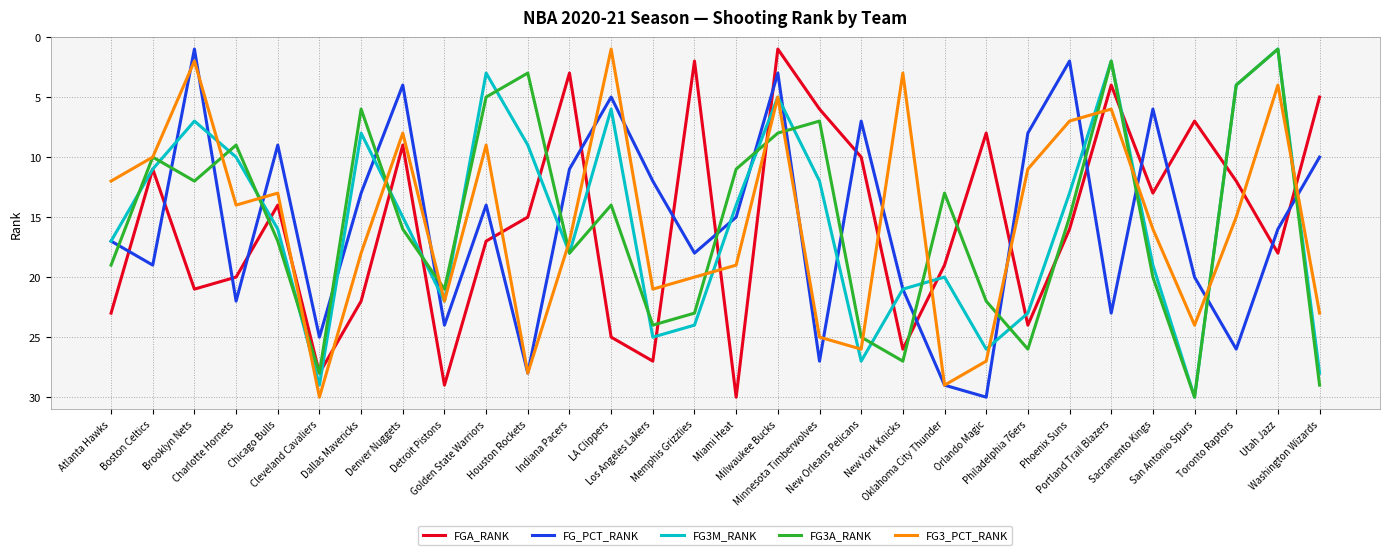

True or false: FG_PCT_RANK and FG3A_RANK intersect in this chart.

True